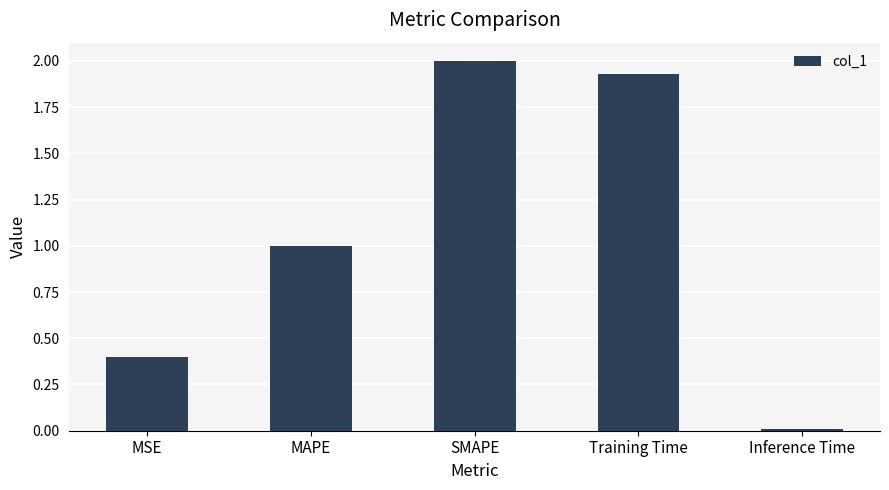

Rank the categories by value from lowest to highest.

Inference Time, MSE, MAPE, Training Time, SMAPE